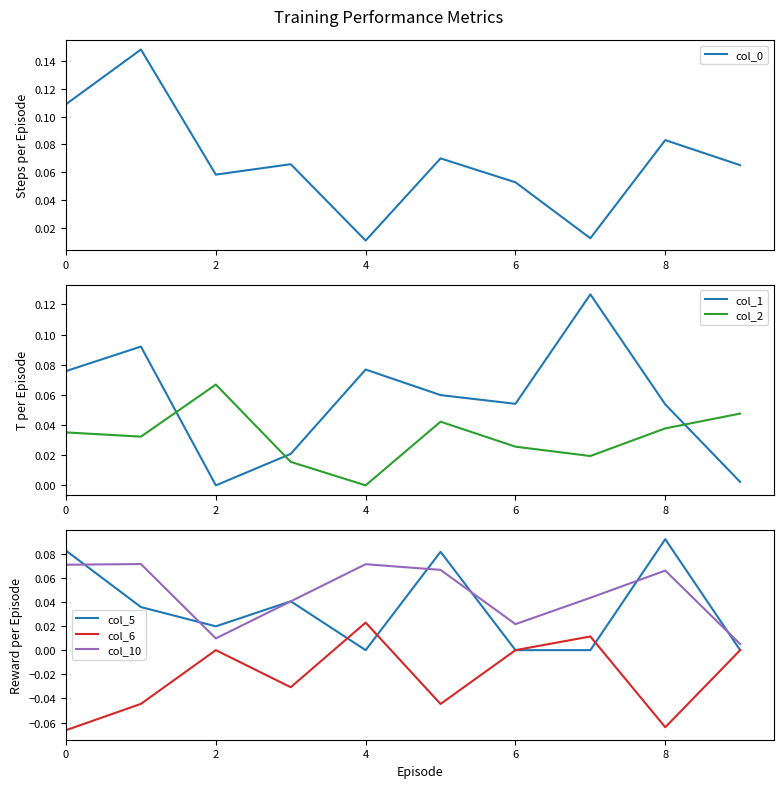

The col_6 series shows 0.0 at 8. True or false?

False